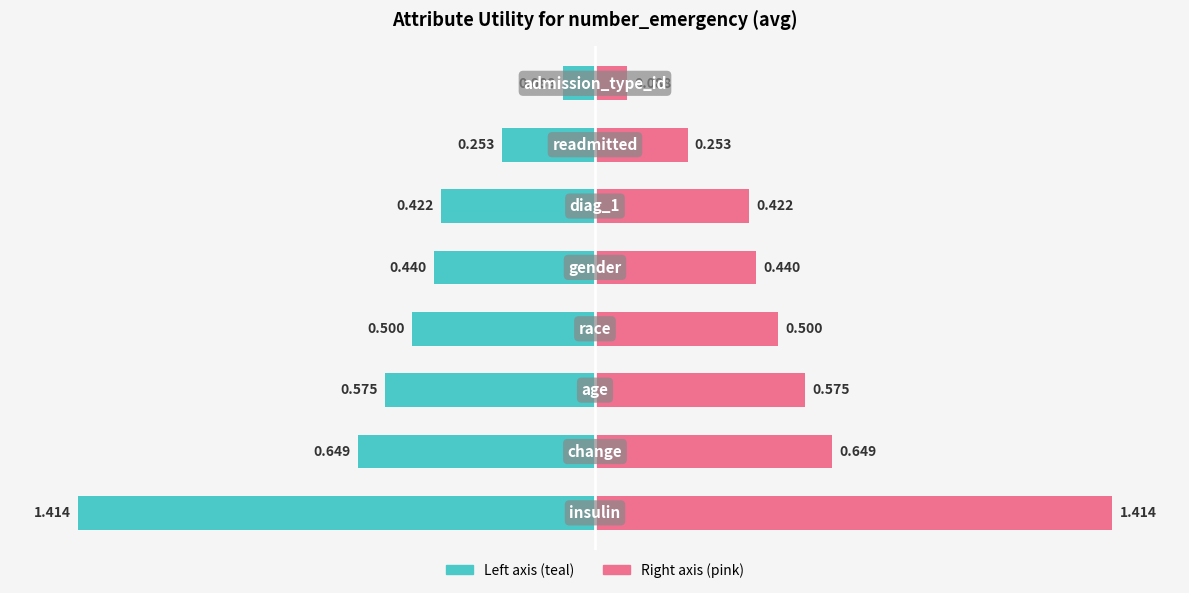

What is the value of the Utility (left) bar at the 5th from the left?

-0.4